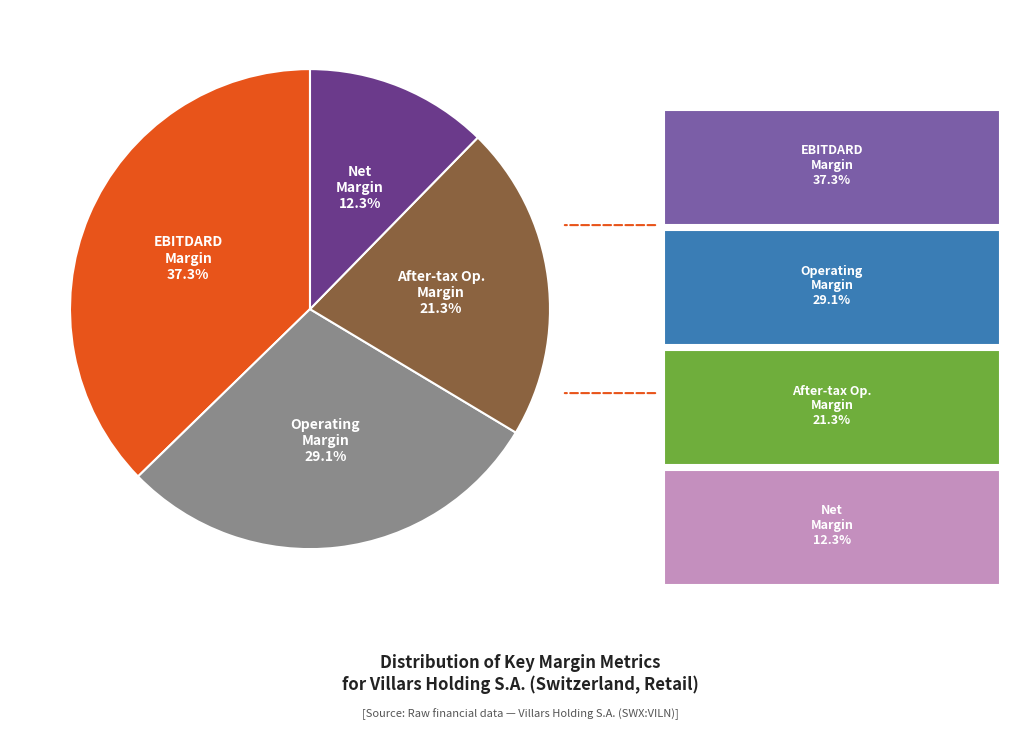

Does any single category account for the majority?

No